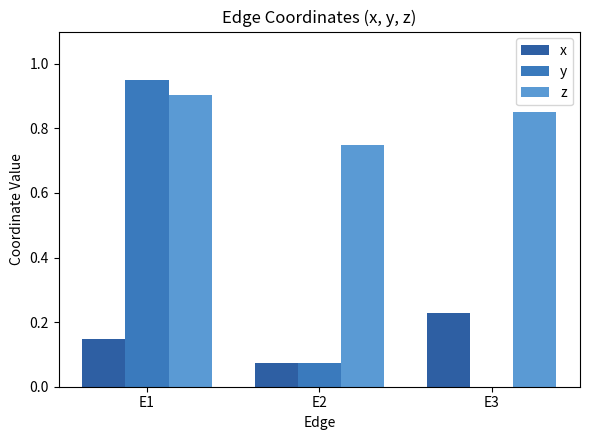

At which label is y closest to 0?

E3